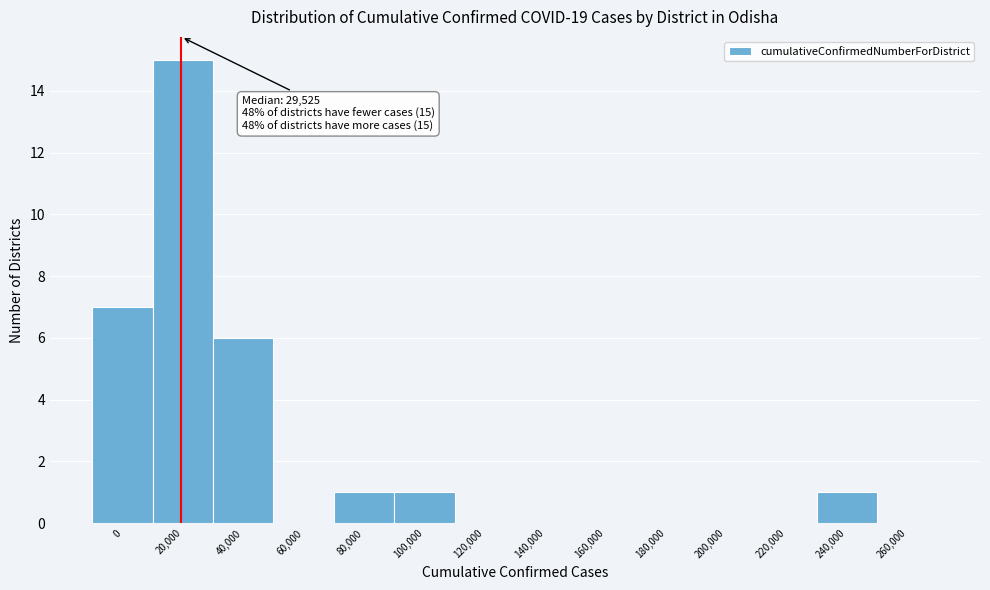

Reading left to right, what are all the values shown in this chart?

0=7	20,000=15	40,000=6	60,000=0	80,000=1	100,000=1	120,000=0	140,000=0	160,000=0	180,000=0	200,000=0	220,000=0	240,000=1	260,000=0